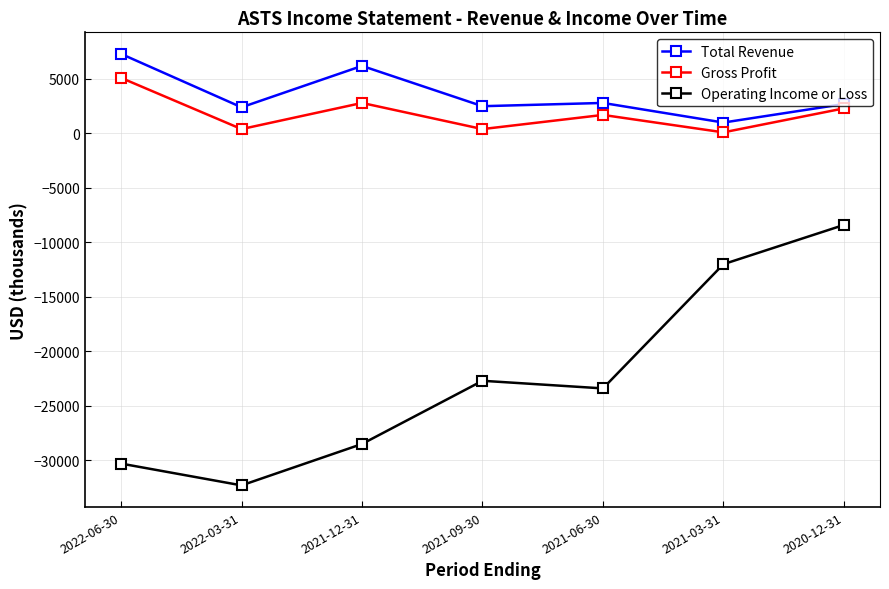

What is the label of the 3rd point from the left?

2021-12-31